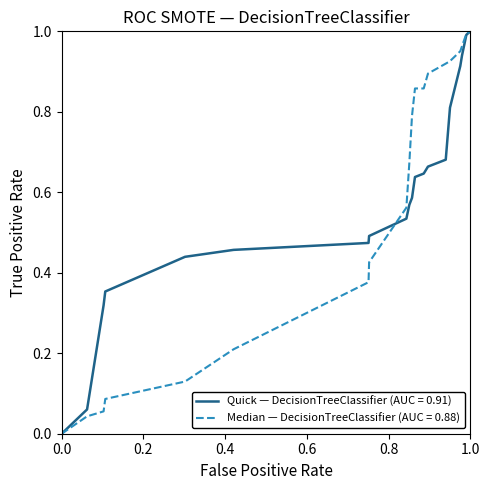

Reading left to right, extract all data points from this chart.

Quick: 0.0	0.1	0.3	0.4	0.4	0.5	0.5	0.5	0.5	0.6	0.6	0.6	0.6	0.7	0.7	0.8	0.9	0.9	1.0	1.0
Median: 0.0	0.0	0.1	0.1	0.1	0.2	0.4	0.4	0.6	0.7	0.8	0.9	0.9	0.9	0.9	0.9	1.0	1.0	1.0	1.0